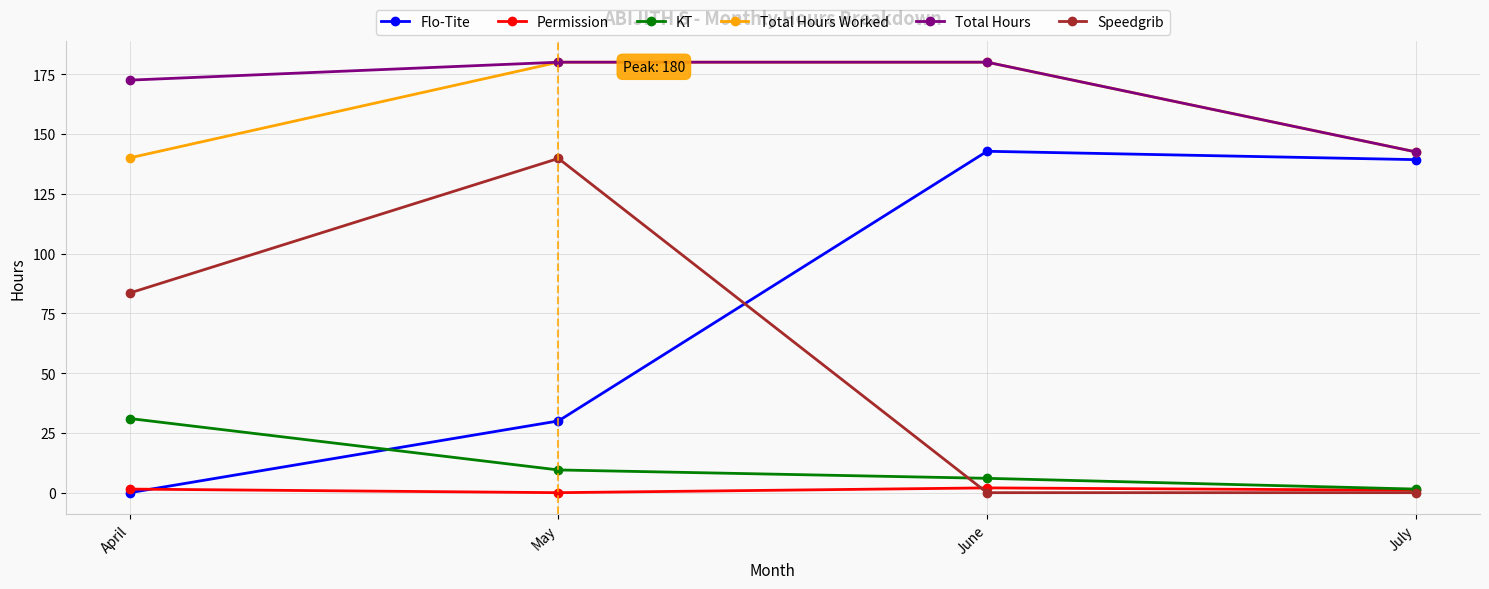

Count the number of categories in the chart.

4